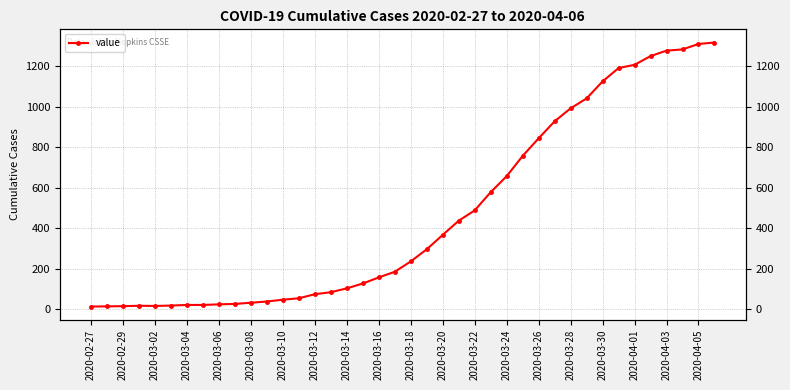

Which has a higher value, 2020-03-08 or 2020-03-20?

2020-03-20